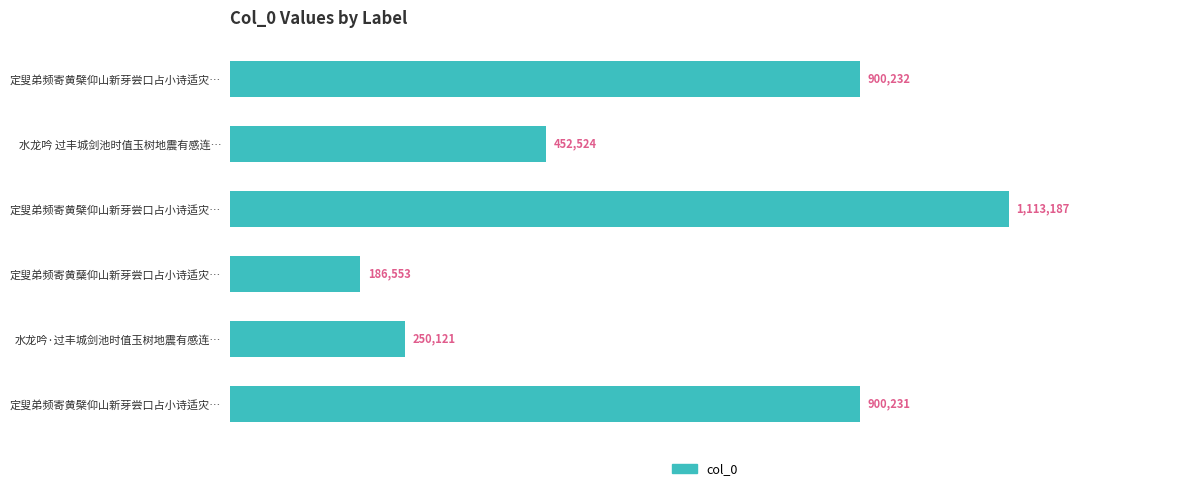

Does the chart contain any negative values?

No